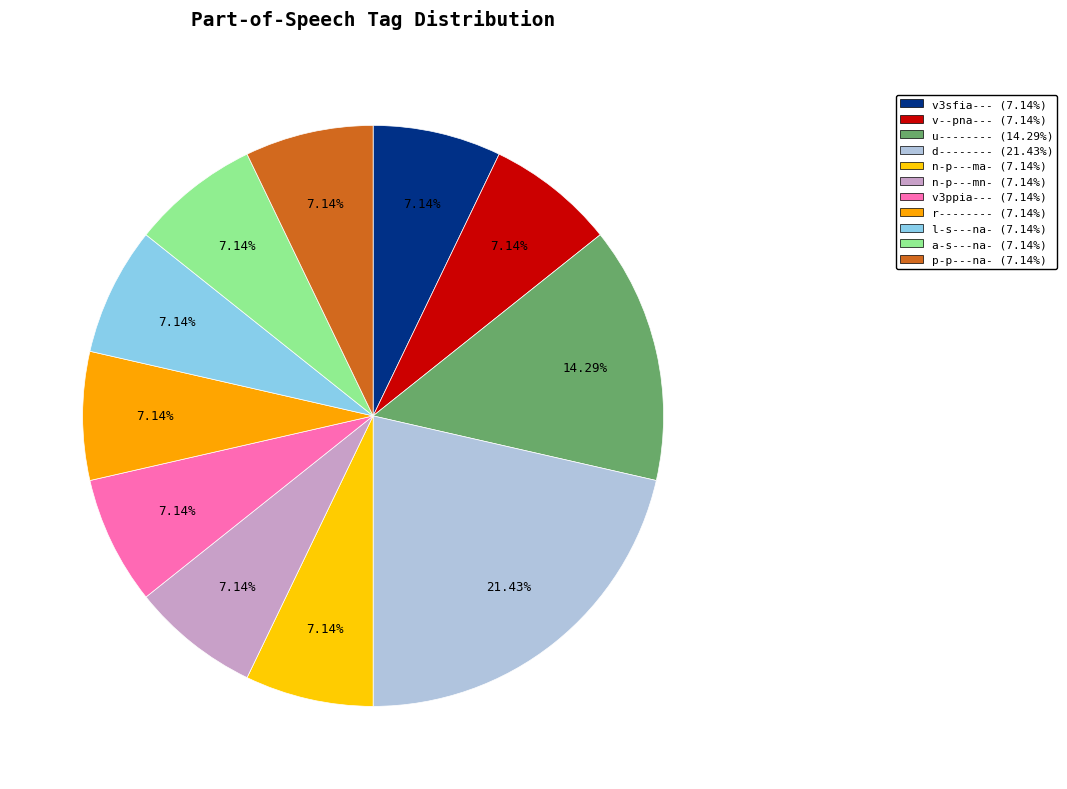

What percentage do v--pna--- and d-------- together represent?

28.6%